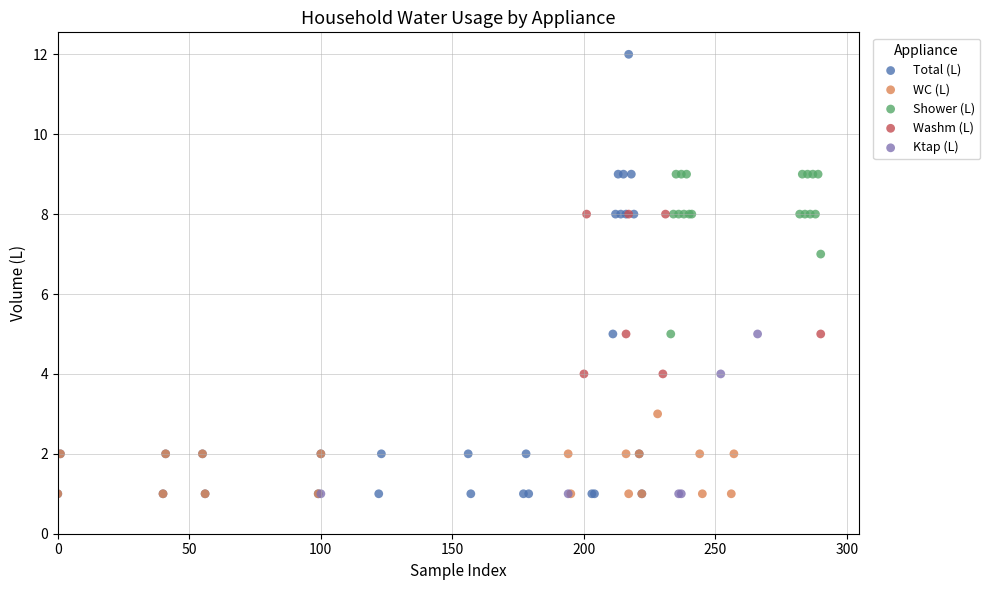

Which series has the largest Y range (max minus min)?

Total (L)